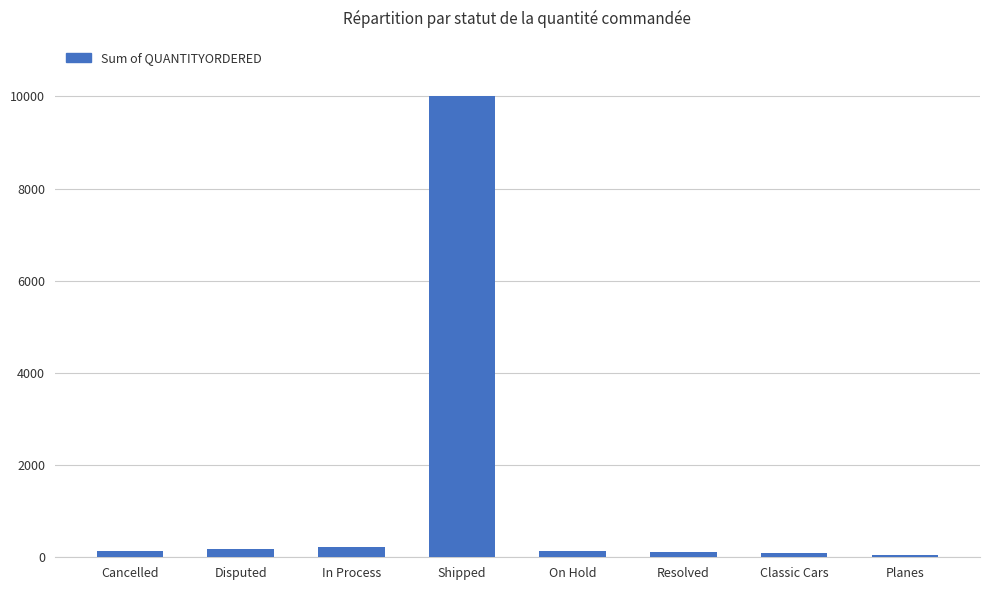

What is the ratio of the value at Classic Cars to the value at In Process?

0.4